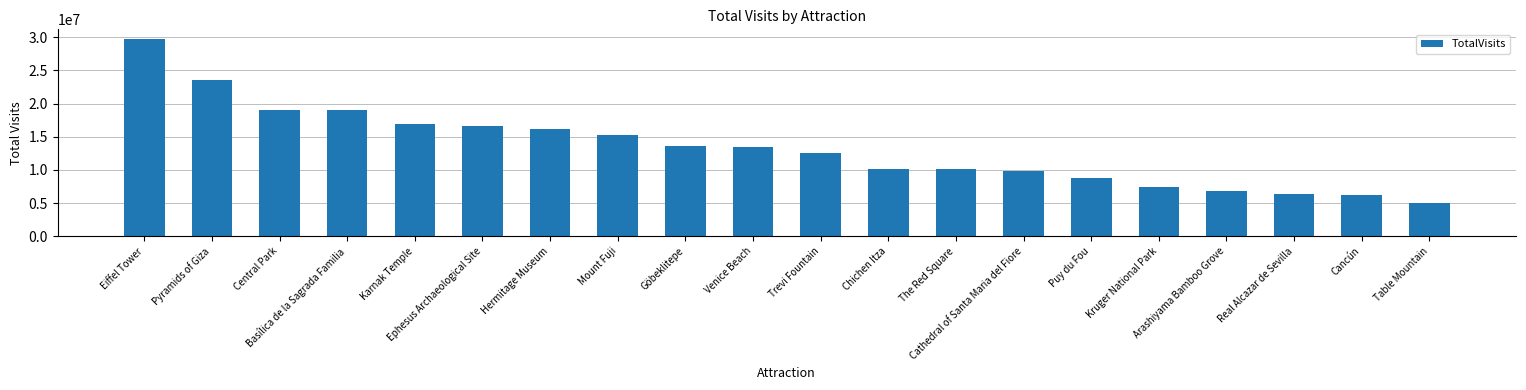

What is the greatest value displayed?

29700000